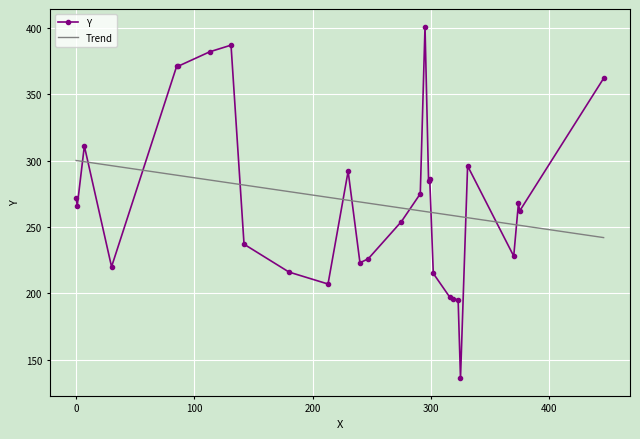

What is the sum of the values at 113 and 325?

518